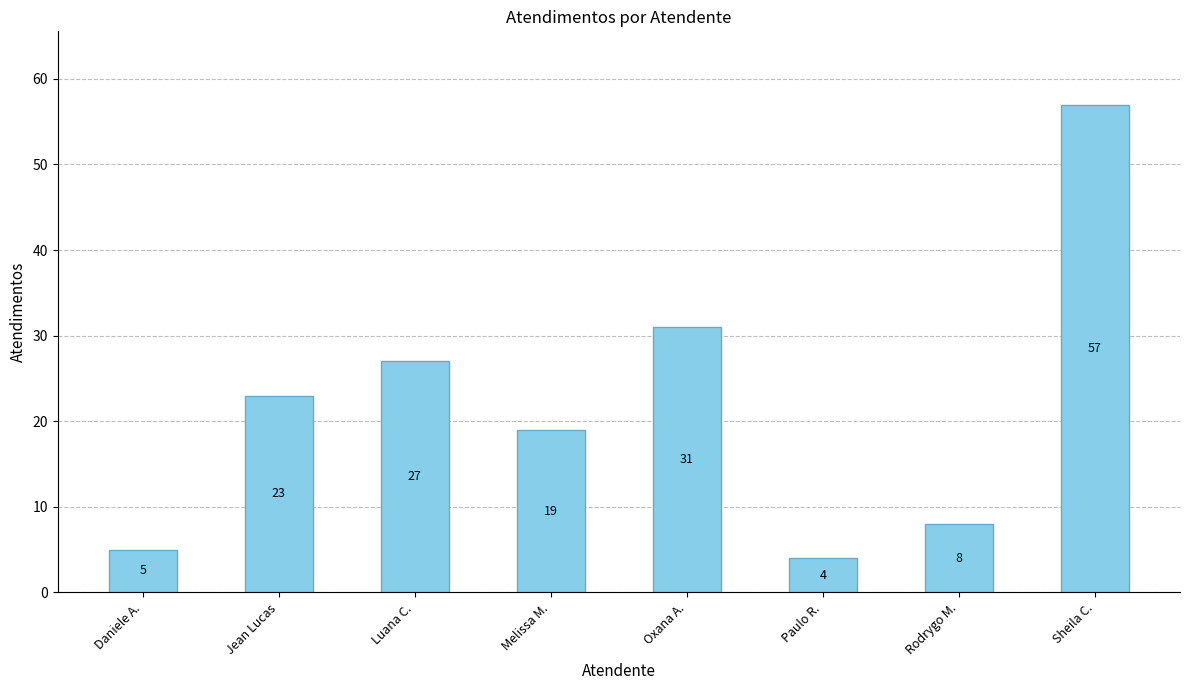

At which category does the chart reach its peak across all series?

Sheila C.